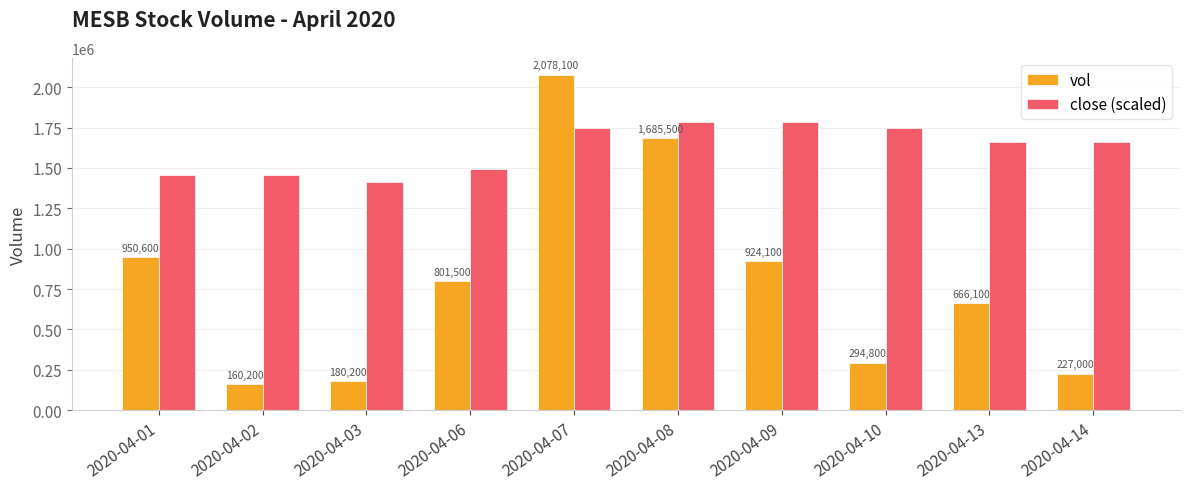

What is the value of the vol bar at the 2nd from the left?

160200